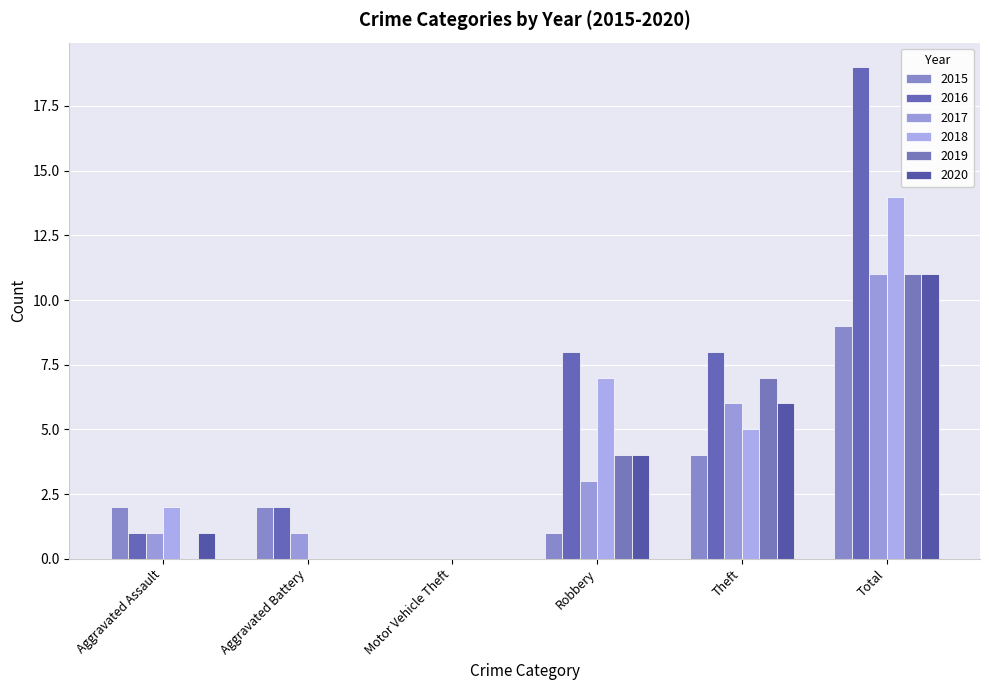

What is the difference between the 2020 values at Theft and Aggravated Assault?

5